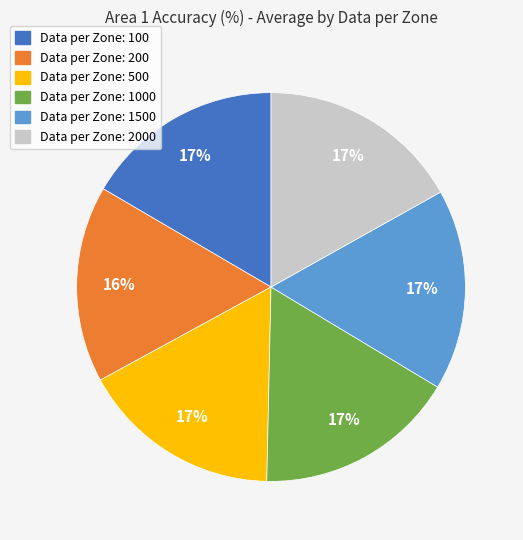

How many slices are in this pie chart?

6